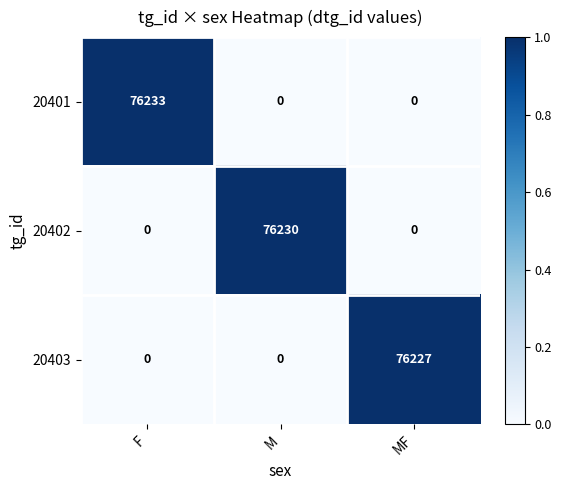

The value of 20403 at MF is 76227. True or false?

True